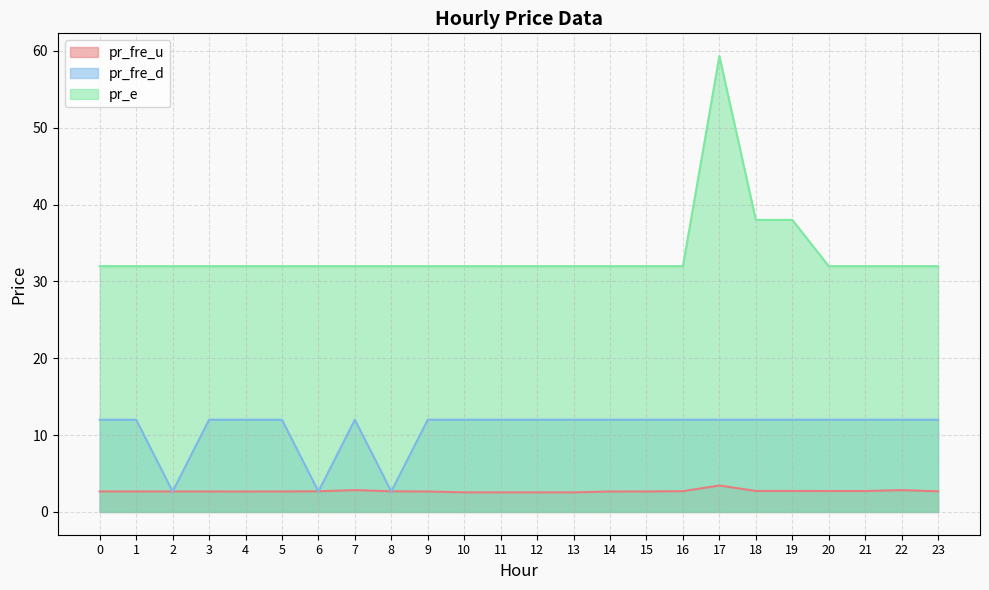

True or false: pr_e and pr_fre_u cross at least once.

False